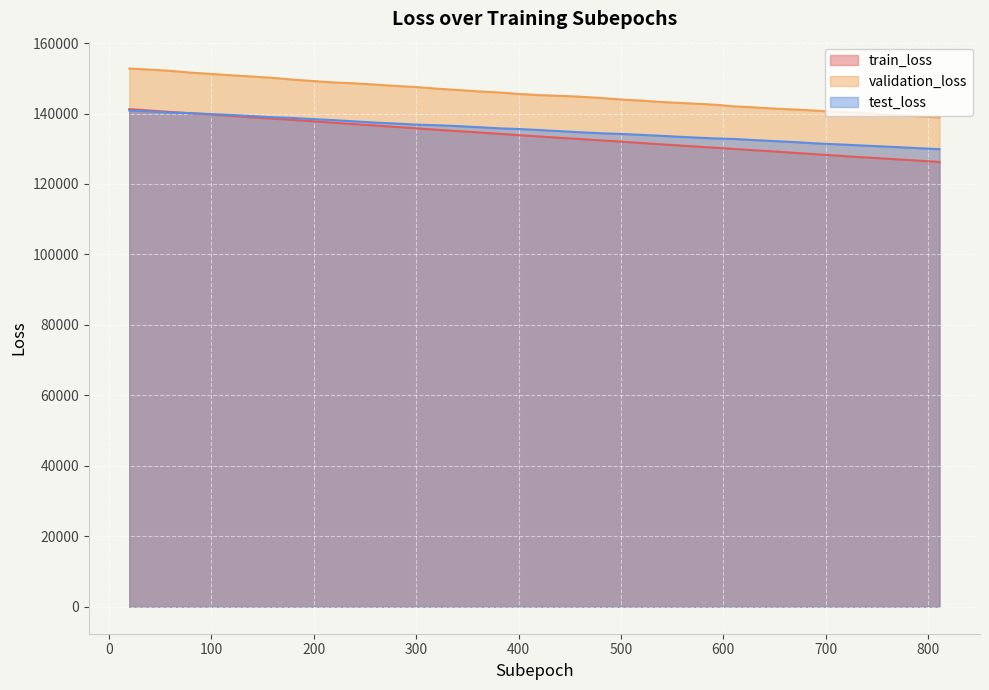

Where does the test_loss series first go above 135601?

20